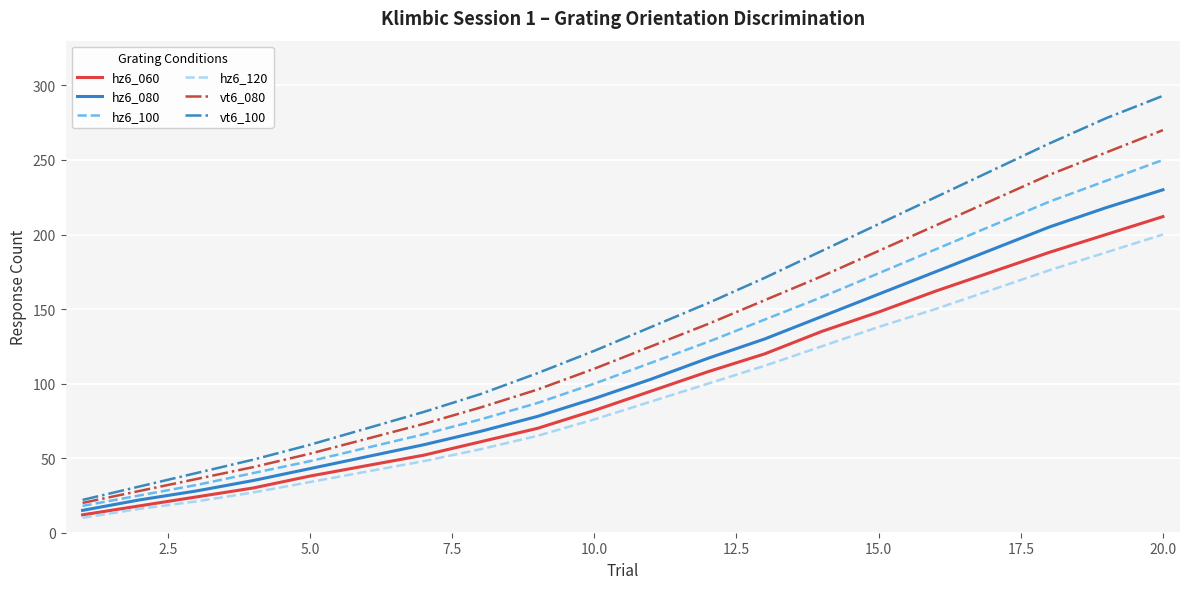

True or false: hz6_120 and vt6_080 intersect in this chart.

False